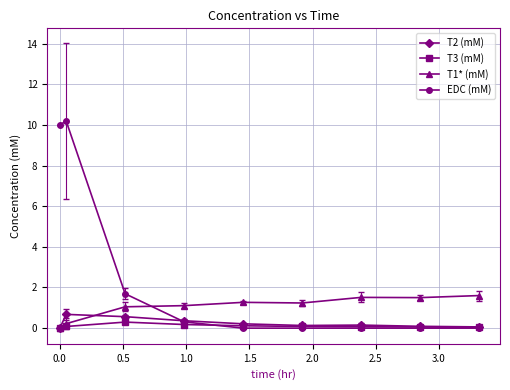

Count the number of data series in this chart.

4